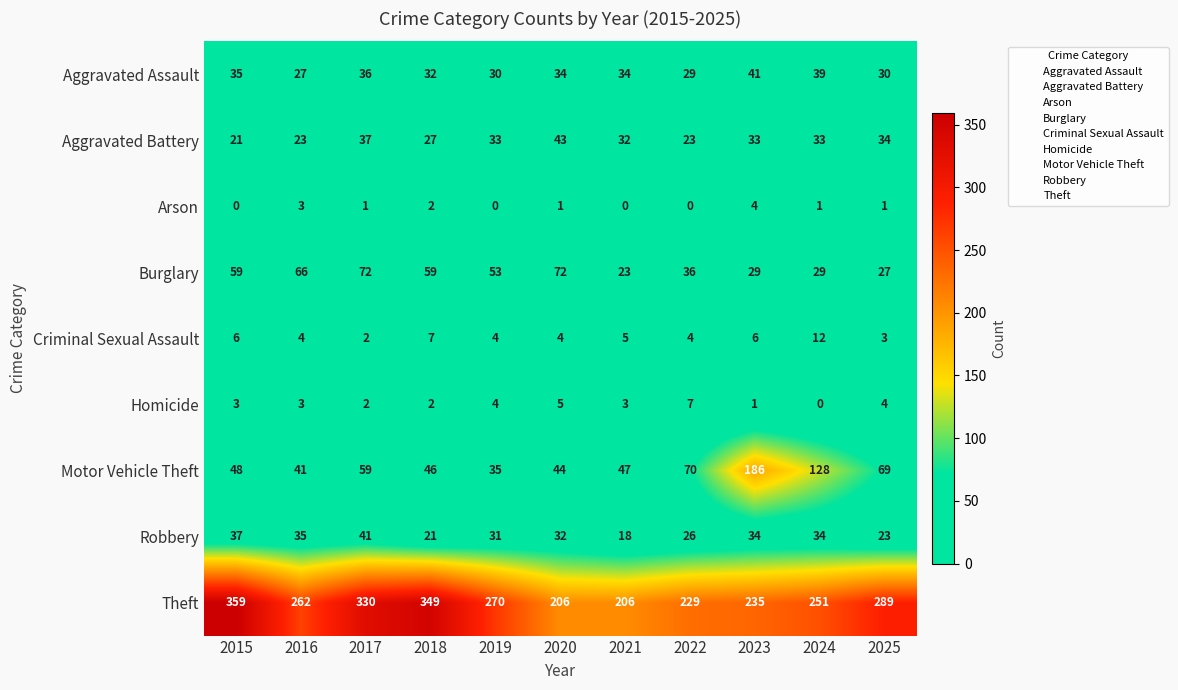

What value does the Criminal Sexual Assault series have at 2024, to the nearest 10?

10